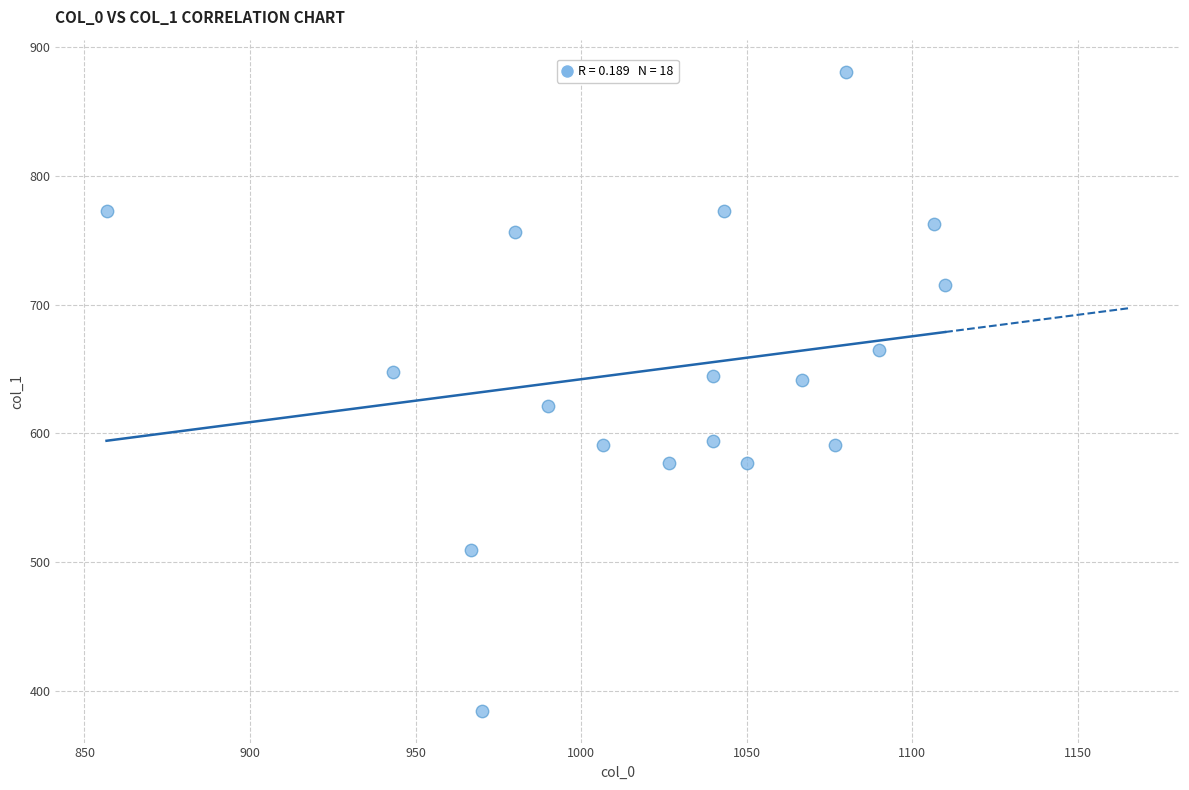

What is the range of X values (max minus min)?

253.3